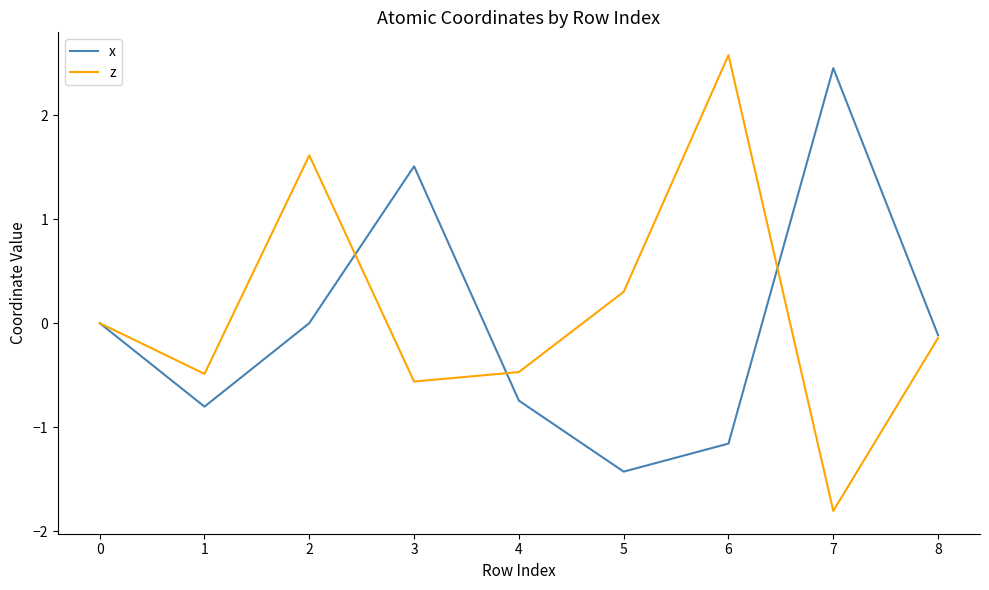

What value does the z series have at 3?

-0.6